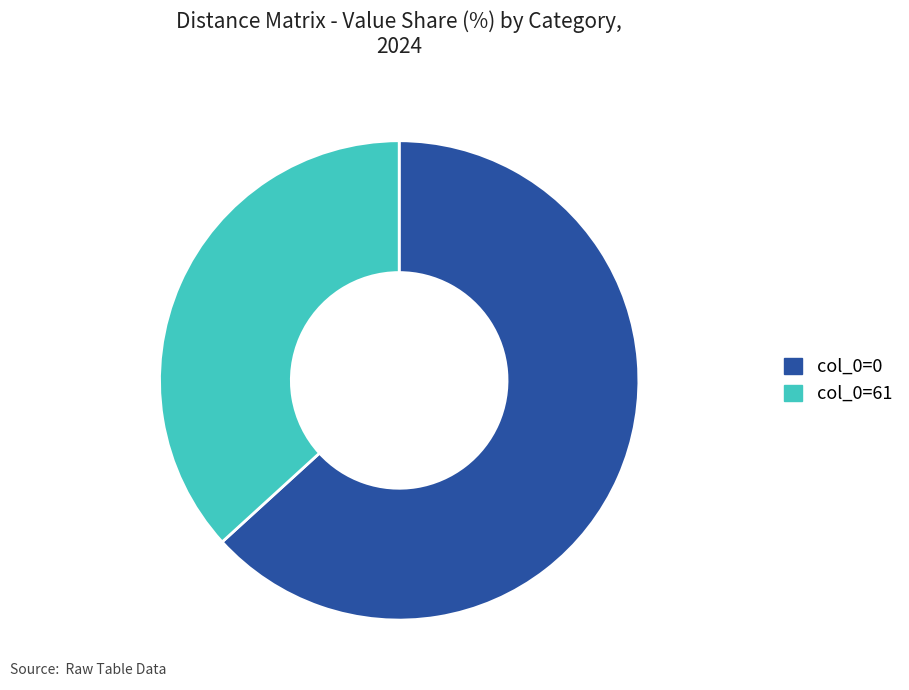

Which category has the smallest portion of the pie?

col_0=61